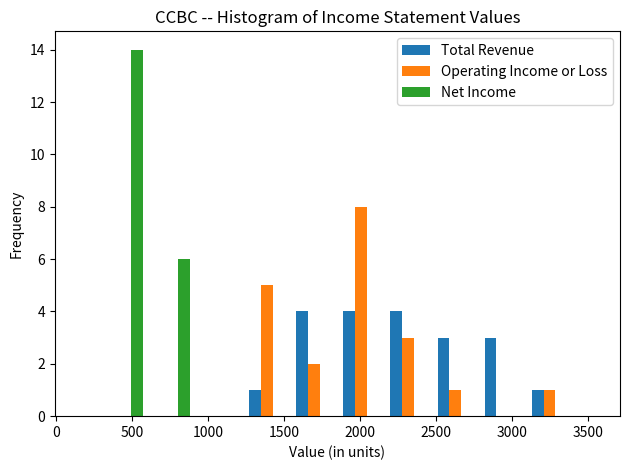

What is the height of the Net Income bar covering 300 to 600 on the x-axis? Neither the bar edges nor the heights are printed on the chart, so give them approximately, as read against the axes.

14